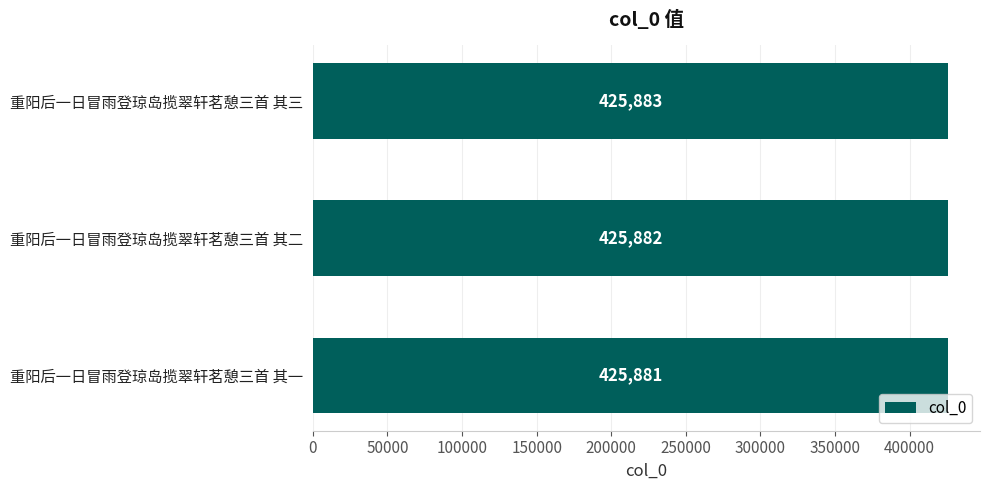

How many bars are there in total?

3